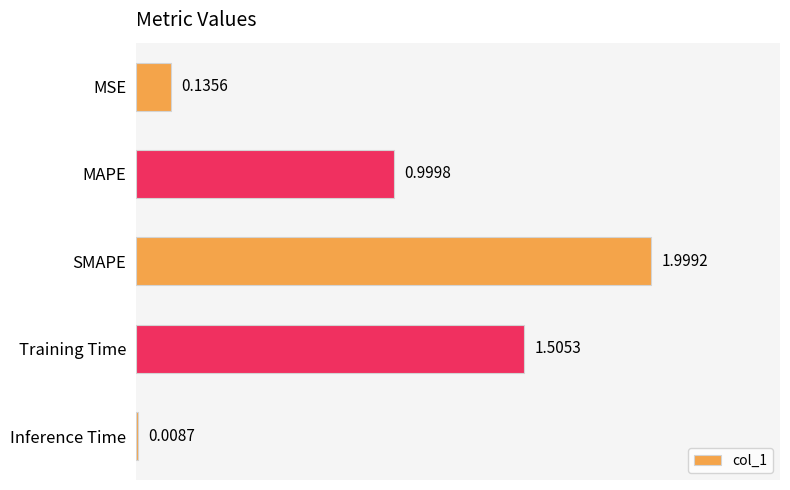

What is the sum of all values?

4.6